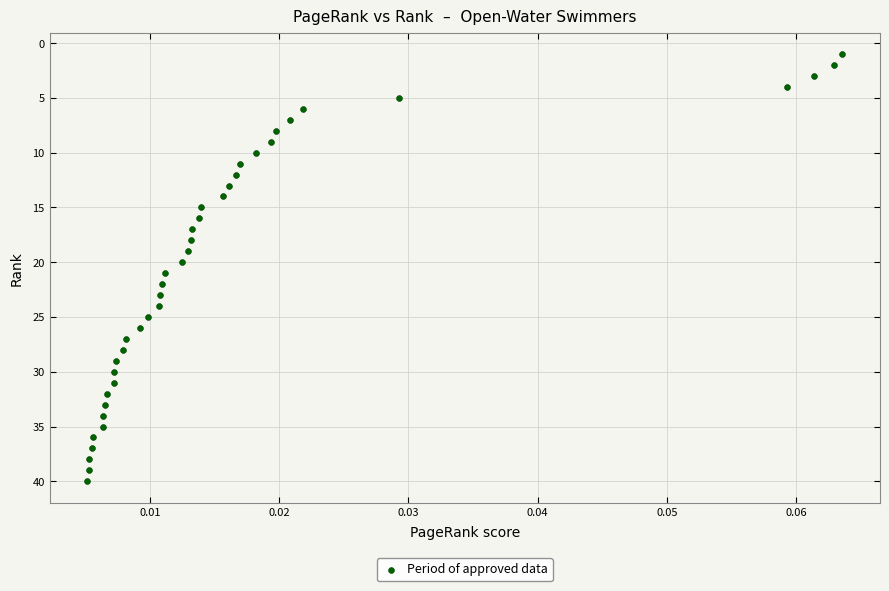

What is the range of Y values (max minus min)?

39